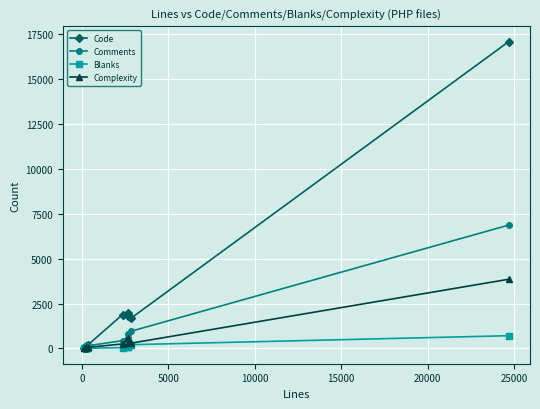

What are all the series names shown in the legend?

Code, Comments, Blanks, Complexity